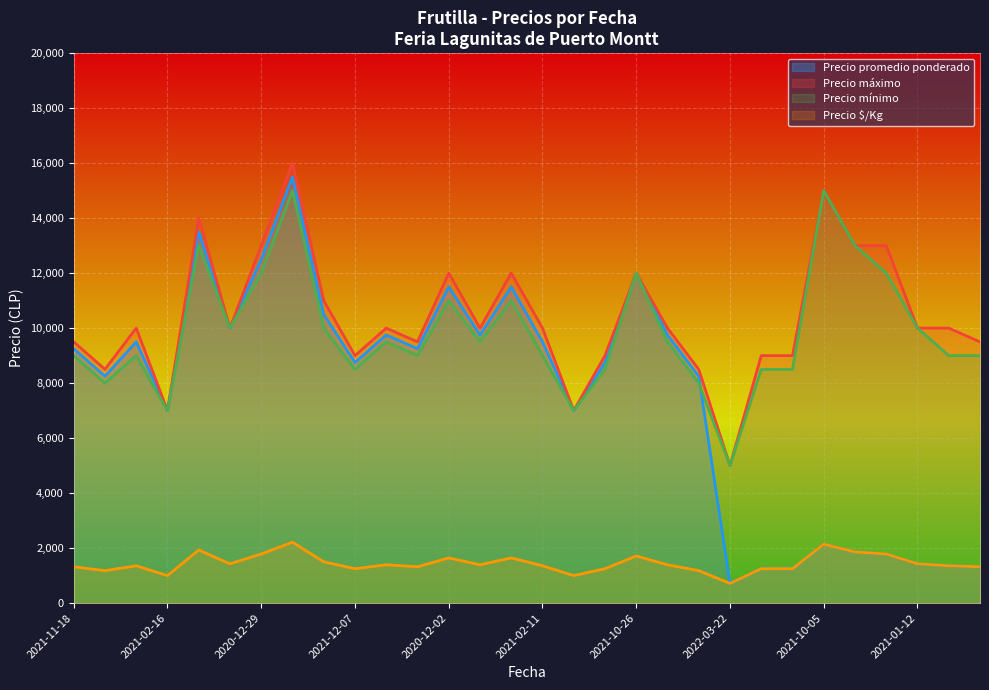

At 2021-12-07, list the series in order from smallest to largest.

Precio $/Kg, Precio mínimo, Precio promedio ponderado, Precio máximo